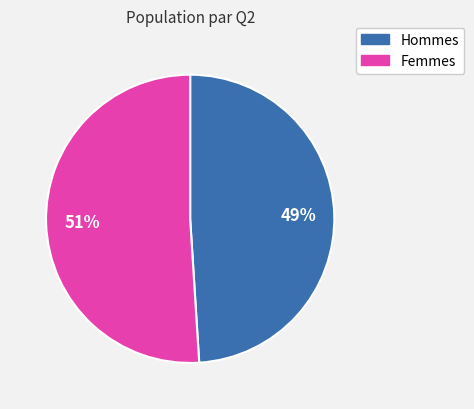

To the nearest percent, what percentage of the pie is Hommes?

49%